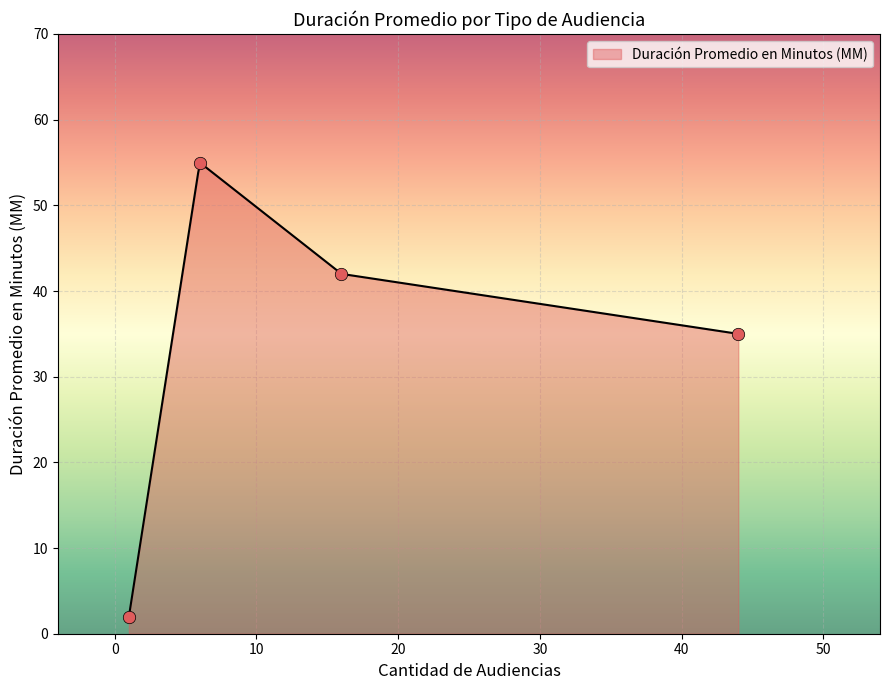

What is the highest value of the Duración Promedio en Minutos (MM) series?

55.0